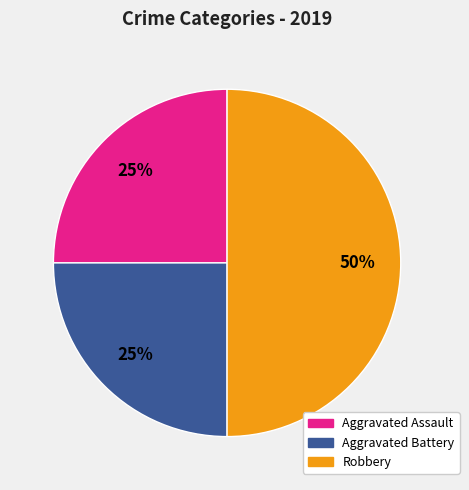

What is the largest slice in the pie chart?

Robbery